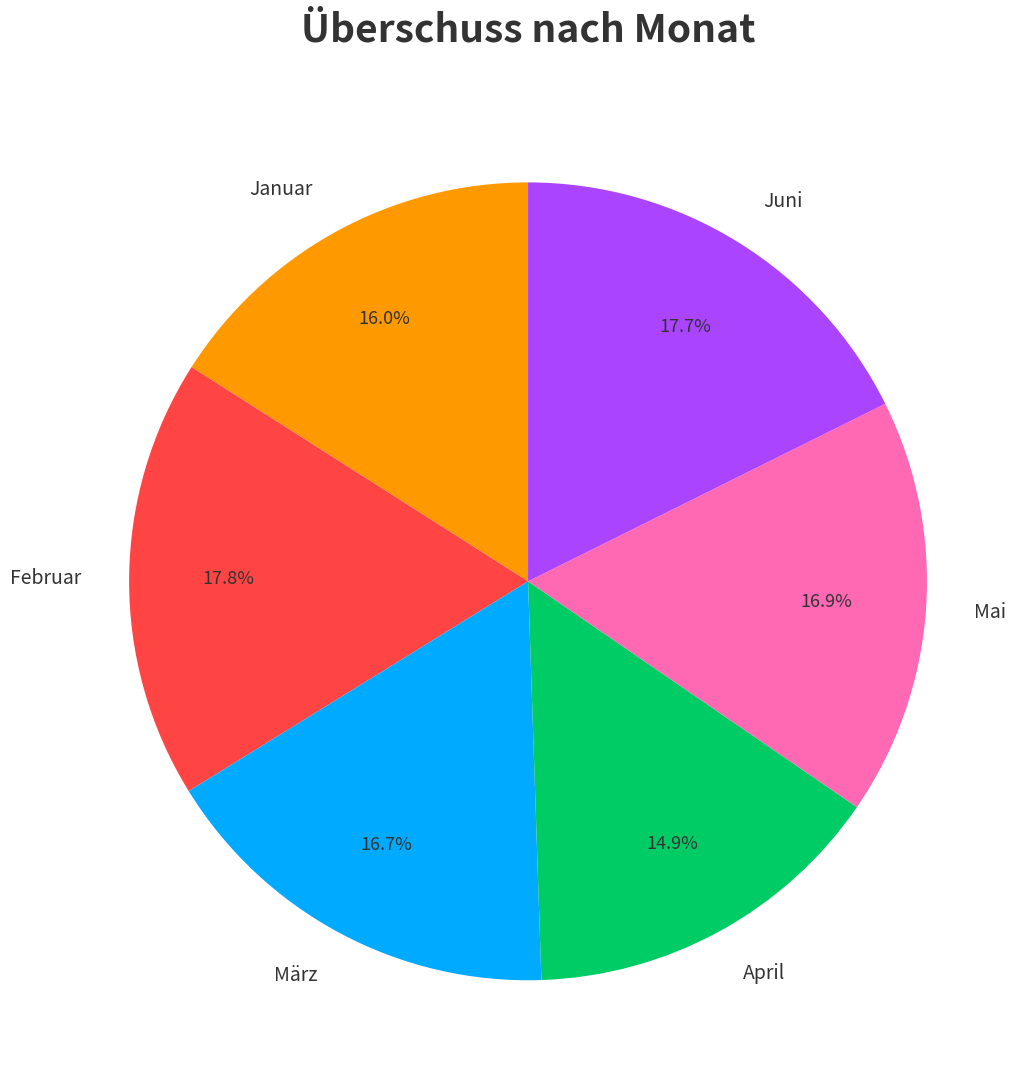

To the nearest percent, what portion does Juni represent?

18%